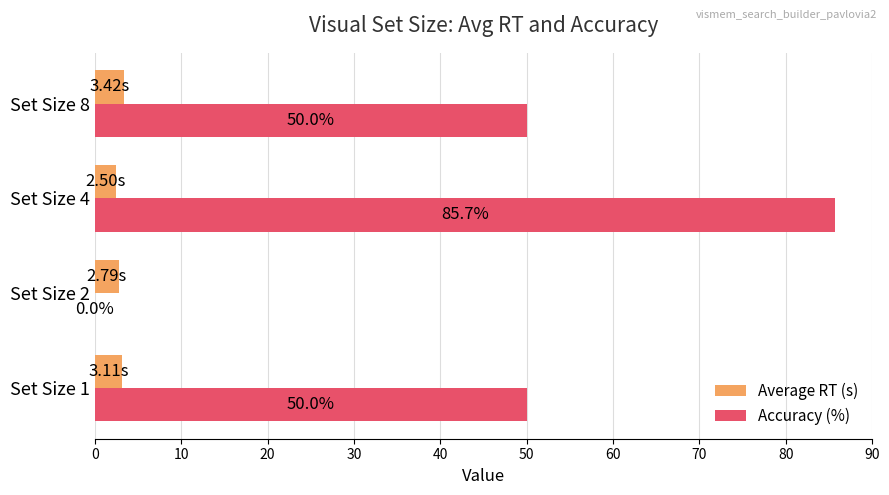

What is the sum of all Accuracy (%) values?

185.7